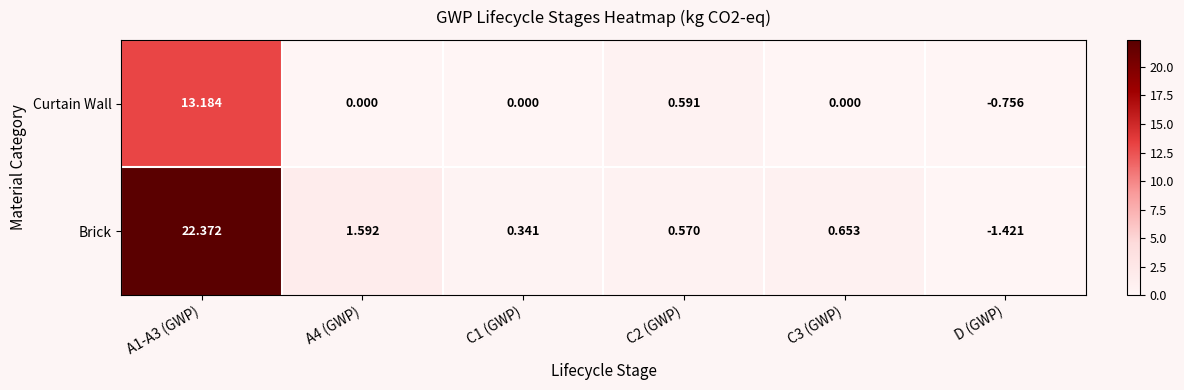

List the series in order of their overall mean, lowest first.

Curtain Wall, Brick